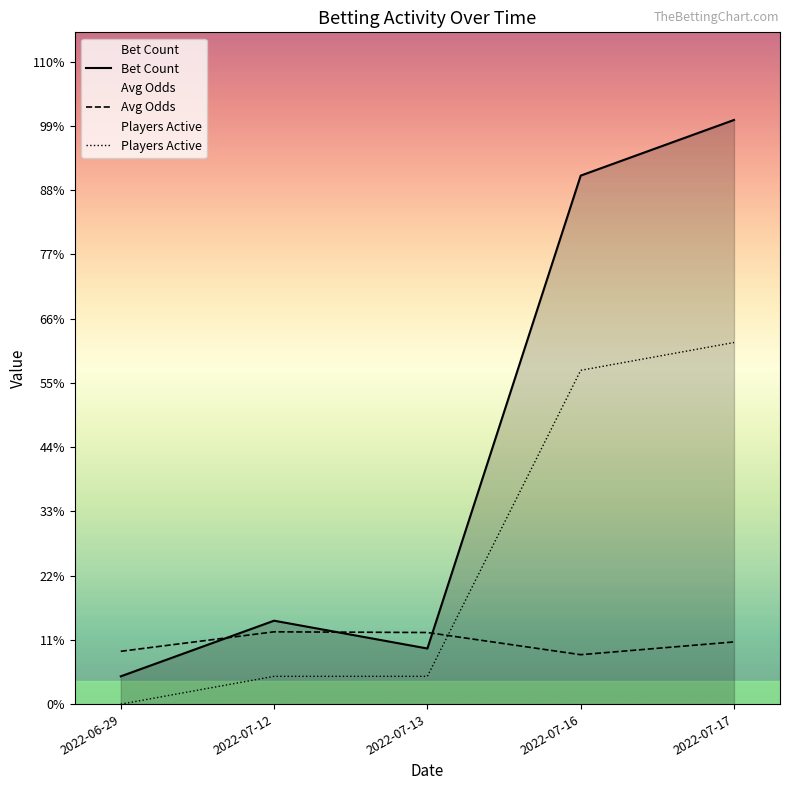

How many times do Avg Odds and Bet Count cross each other?

3